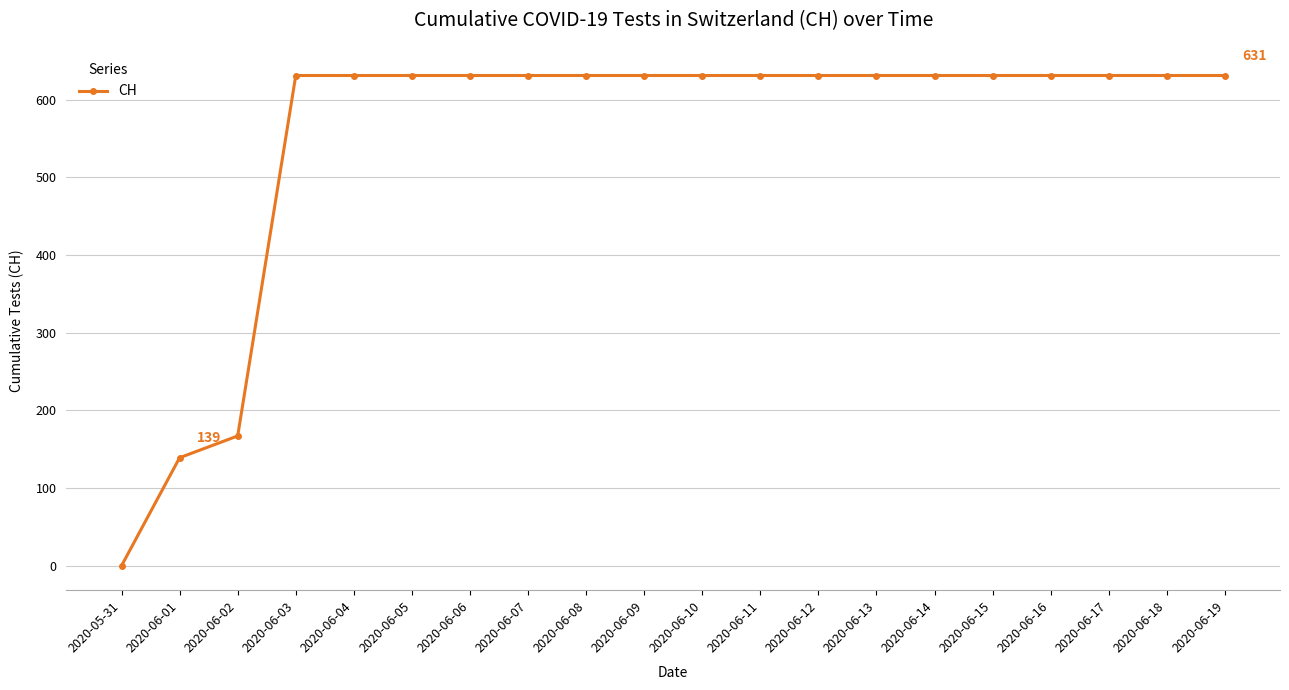

The value at 2020-06-02 is 167. True or false?

True